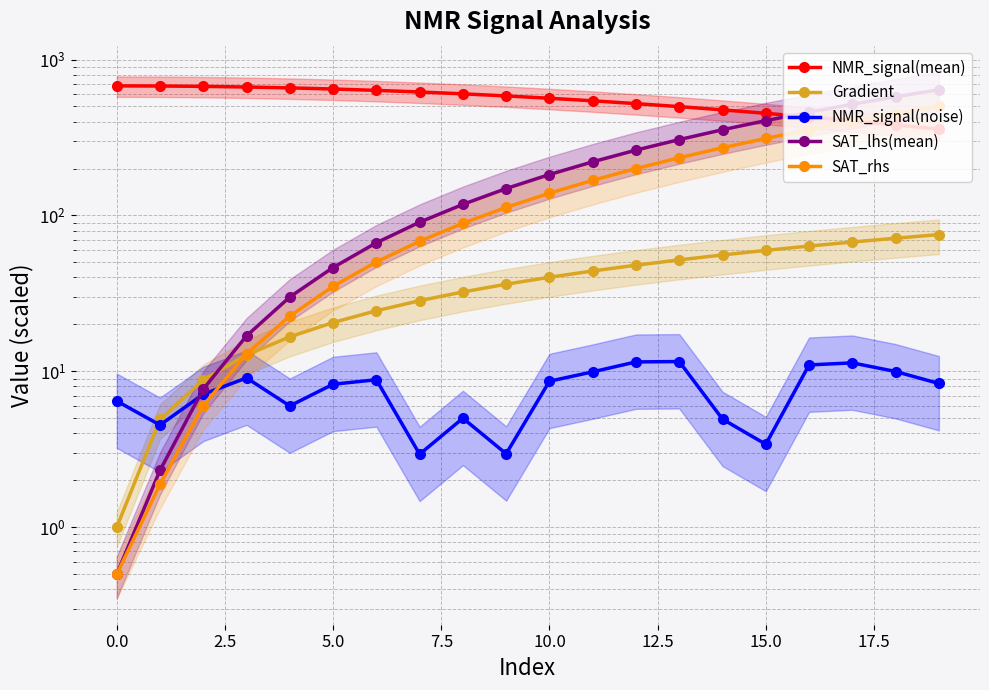

What is the greatest value displayed?

677.4